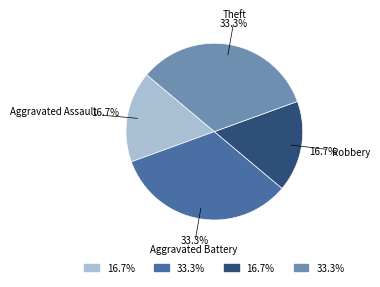

Is there a majority slice in this chart?

No